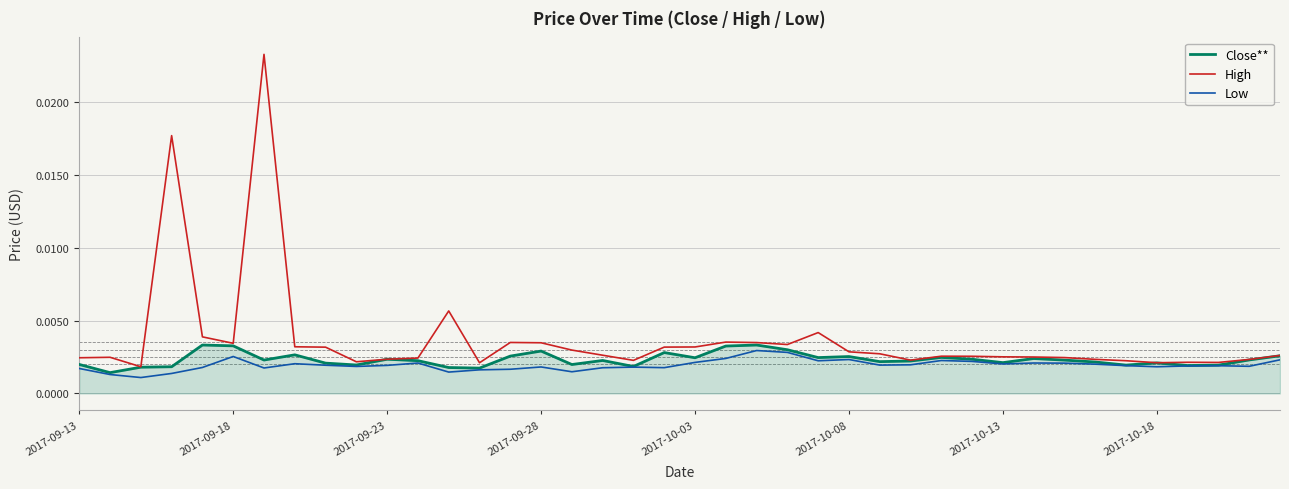

Rank the series by their average value, from lowest to highest.

Low, Close**, High